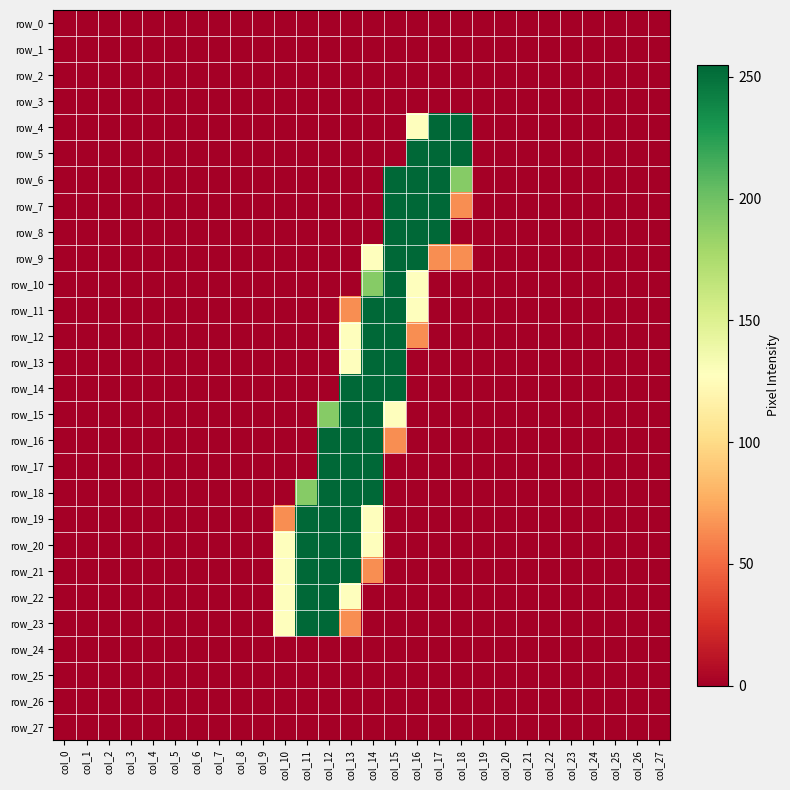

Reading left to right, transcribe all the data shown in this chart.

row_0: col_0=0	col_1=0	col_2=0	col_3=0	col_4=0	col_5=0	col_6=0	col_7=0	col_8=0	col_9=0	col_10=0	col_11=0	col_12=0	col_13=0	col_14=0	col_15=0	col_16=0	col_17=0	col_18=0	col_19=0	col_20=0	col_21=0	col_22=0	col_23=0	col_24=0	col_25=0	col_26=0	col_27=0
row_1: col_0=0	col_1=0	col_2=0	col_3=0	col_4=0	col_5=0	col_6=0	col_7=0	col_8=0	col_9=0	col_10=0	col_11=0	col_12=0	col_13=0	col_14=0	col_15=0	col_16=0	col_17=0	col_18=0	col_19=0	col_20=0	col_21=0	col_22=0	col_23=0	col_24=0	col_25=0	col_26=0	col_27=0
row_2: col_0=0	col_1=0	col_2=0	col_3=0	col_4=0	col_5=0	col_6=0	col_7=0	col_8=0	col_9=0	col_10=0	col_11=0	col_12=0	col_13=0	col_14=0	col_15=0	col_16=0	col_17=0	col_18=0	col_19=0	col_20=0	col_21=0	col_22=0	col_23=0	col_24=0	col_25=0	col_26=0	col_27=0
row_3: col_0=0	col_1=0	col_2=0	col_3=0	col_4=0	col_5=0	col_6=0	col_7=0	col_8=0	col_9=0	col_10=0	col_11=0	col_12=0	col_13=0	col_14=0	col_15=0	col_16=0	col_17=0	col_18=0	col_19=0	col_20=0	col_21=0	col_22=0	col_23=0	col_24=0	col_25=0	col_26=0	col_27=0
row_4: col_0=0	col_1=0	col_2=0	col_3=0	col_4=0	col_5=0	col_6=0	col_7=0	col_8=0	col_9=0	col_10=0	col_11=0	col_12=0	col_13=0	col_14=0	col_15=0	col_16=128	col_17=255	col_18=255	col_19=0	col_20=0	col_21=0	col_22=0	col_23=0	col_24=0	col_25=0	col_26=0	col_27=0
row_5: col_0=0	col_1=0	col_2=0	col_3=0	col_4=0	col_5=0	col_6=0	col_7=0	col_8=0	col_9=0	col_10=0	col_11=0	col_12=0	col_13=0	col_14=0	col_15=0	col_16=255	col_17=255	col_18=255	col_19=0	col_20=0	col_21=0	col_22=0	col_23=0	col_24=0	col_25=0	col_26=0	col_27=0
row_6: col_0=0	col_1=0	col_2=0	col_3=0	col_4=0	col_5=0	col_6=0	col_7=0	col_8=0	col_9=0	col_10=0	col_11=0	col_12=0	col_13=0	col_14=0	col_15=255	col_16=255	col_17=255	col_18=191	col_19=0	col_20=0	col_21=0	col_22=0	col_23=0	col_24=0	col_25=0	col_26=0	col_27=0
row_7: col_0=0	col_1=0	col_2=0	col_3=0	col_4=0	col_5=0	col_6=0	col_7=0	col_8=0	col_9=0	col_10=0	col_11=0	col_12=0	col_13=0	col_14=0	col_15=255	col_16=255	col_17=255	col_18=64	col_19=0	col_20=0	col_21=0	col_22=0	col_23=0	col_24=0	col_25=0	col_26=0	col_27=0
row_8: col_0=0	col_1=0	col_2=0	col_3=0	col_4=0	col_5=0	col_6=0	col_7=0	col_8=0	col_9=0	col_10=0	col_11=0	col_12=0	col_13=0	col_14=0	col_15=255	col_16=255	col_17=255	col_18=0	col_19=0	col_20=0	col_21=0	col_22=0	col_23=0	col_24=0	col_25=0	col_26=0	col_27=0
row_9: col_0=0	col_1=0	col_2=0	col_3=0	col_4=0	col_5=0	col_6=0	col_7=0	col_8=0	col_9=0	col_10=0	col_11=0	col_12=0	col_13=0	col_14=128	col_15=255	col_16=255	col_17=64	col_18=64	col_19=0	col_20=0	col_21=0	col_22=0	col_23=0	col_24=0	col_25=0	col_26=0	col_27=0
row_10: col_0=0	col_1=0	col_2=0	col_3=0	col_4=0	col_5=0	col_6=0	col_7=0	col_8=0	col_9=0	col_10=0	col_11=0	col_12=0	col_13=0	col_14=191	col_15=255	col_16=128	col_17=0	col_18=0	col_19=0	col_20=0	col_21=0	col_22=0	col_23=0	col_24=0	col_25=0	col_26=0	col_27=0
row_11: col_0=0	col_1=0	col_2=0	col_3=0	col_4=0	col_5=0	col_6=0	col_7=0	col_8=0	col_9=0	col_10=0	col_11=0	col_12=0	col_13=64	col_14=255	col_15=255	col_16=128	col_17=0	col_18=0	col_19=0	col_20=0	col_21=0	col_22=0	col_23=0	col_24=0	col_25=0	col_26=0	col_27=0
row_12: col_0=0	col_1=0	col_2=0	col_3=0	col_4=0	col_5=0	col_6=0	col_7=0	col_8=0	col_9=0	col_10=0	col_11=0	col_12=0	col_13=128	col_14=255	col_15=255	col_16=64	col_17=0	col_18=0	col_19=0	col_20=0	col_21=0	col_22=0	col_23=0	col_24=0	col_25=0	col_26=0	col_27=0
row_13: col_0=0	col_1=0	col_2=0	col_3=0	col_4=0	col_5=0	col_6=0	col_7=0	col_8=0	col_9=0	col_10=0	col_11=0	col_12=0	col_13=128	col_14=255	col_15=255	col_16=0	col_17=0	col_18=0	col_19=0	col_20=0	col_21=0	col_22=0	col_23=0	col_24=0	col_25=0	col_26=0	col_27=0
row_14: col_0=0	col_1=0	col_2=0	col_3=0	col_4=0	col_5=0	col_6=0	col_7=0	col_8=0	col_9=0	col_10=0	col_11=0	col_12=0	col_13=255	col_14=255	col_15=255	col_16=0	col_17=0	col_18=0	col_19=0	col_20=0	col_21=0	col_22=0	col_23=0	col_24=0	col_25=0	col_26=0	col_27=0
row_15: col_0=0	col_1=0	col_2=0	col_3=0	col_4=0	col_5=0	col_6=0	col_7=0	col_8=0	col_9=0	col_10=0	col_11=0	col_12=191	col_13=255	col_14=255	col_15=128	col_16=0	col_17=0	col_18=0	col_19=0	col_20=0	col_21=0	col_22=0	col_23=0	col_24=0	col_25=0	col_26=0	col_27=0
row_16: col_0=0	col_1=0	col_2=0	col_3=0	col_4=0	col_5=0	col_6=0	col_7=0	col_8=0	col_9=0	col_10=0	col_11=0	col_12=255	col_13=255	col_14=255	col_15=64	col_16=0	col_17=0	col_18=0	col_19=0	col_20=0	col_21=0	col_22=0	col_23=0	col_24=0	col_25=0	col_26=0	col_27=0
row_17: col_0=0	col_1=0	col_2=0	col_3=0	col_4=0	col_5=0	col_6=0	col_7=0	col_8=0	col_9=0	col_10=0	col_11=0	col_12=255	col_13=255	col_14=255	col_15=0	col_16=0	col_17=0	col_18=0	col_19=0	col_20=0	col_21=0	col_22=0	col_23=0	col_24=0	col_25=0	col_26=0	col_27=0
row_18: col_0=0	col_1=0	col_2=0	col_3=0	col_4=0	col_5=0	col_6=0	col_7=0	col_8=0	col_9=0	col_10=0	col_11=191	col_12=255	col_13=255	col_14=255	col_15=0	col_16=0	col_17=0	col_18=0	col_19=0	col_20=0	col_21=0	col_22=0	col_23=0	col_24=0	col_25=0	col_26=0	col_27=0
row_19: col_0=0	col_1=0	col_2=0	col_3=0	col_4=0	col_5=0	col_6=0	col_7=0	col_8=0	col_9=0	col_10=64	col_11=255	col_12=255	col_13=255	col_14=128	col_15=0	col_16=0	col_17=0	col_18=0	col_19=0	col_20=0	col_21=0	col_22=0	col_23=0	col_24=0	col_25=0	col_26=0	col_27=0
row_20: col_0=0	col_1=0	col_2=0	col_3=0	col_4=0	col_5=0	col_6=0	col_7=0	col_8=0	col_9=0	col_10=128	col_11=255	col_12=255	col_13=255	col_14=128	col_15=0	col_16=0	col_17=0	col_18=0	col_19=0	col_20=0	col_21=0	col_22=0	col_23=0	col_24=0	col_25=0	col_26=0	col_27=0
row_21: col_0=0	col_1=0	col_2=0	col_3=0	col_4=0	col_5=0	col_6=0	col_7=0	col_8=0	col_9=0	col_10=128	col_11=255	col_12=255	col_13=255	col_14=64	col_15=0	col_16=0	col_17=0	col_18=0	col_19=0	col_20=0	col_21=0	col_22=0	col_23=0	col_24=0	col_25=0	col_26=0	col_27=0
row_22: col_0=0	col_1=0	col_2=0	col_3=0	col_4=0	col_5=0	col_6=0	col_7=0	col_8=0	col_9=0	col_10=128	col_11=255	col_12=255	col_13=128	col_14=0	col_15=0	col_16=0	col_17=0	col_18=0	col_19=0	col_20=0	col_21=0	col_22=0	col_23=0	col_24=0	col_25=0	col_26=0	col_27=0
row_23: col_0=0	col_1=0	col_2=0	col_3=0	col_4=0	col_5=0	col_6=0	col_7=0	col_8=0	col_9=0	col_10=128	col_11=255	col_12=255	col_13=64	col_14=0	col_15=0	col_16=0	col_17=0	col_18=0	col_19=0	col_20=0	col_21=0	col_22=0	col_23=0	col_24=0	col_25=0	col_26=0	col_27=0
row_24: col_0=0	col_1=0	col_2=0	col_3=0	col_4=0	col_5=0	col_6=0	col_7=0	col_8=0	col_9=0	col_10=0	col_11=0	col_12=0	col_13=0	col_14=0	col_15=0	col_16=0	col_17=0	col_18=0	col_19=0	col_20=0	col_21=0	col_22=0	col_23=0	col_24=0	col_25=0	col_26=0	col_27=0
row_25: col_0=0	col_1=0	col_2=0	col_3=0	col_4=0	col_5=0	col_6=0	col_7=0	col_8=0	col_9=0	col_10=0	col_11=0	col_12=0	col_13=0	col_14=0	col_15=0	col_16=0	col_17=0	col_18=0	col_19=0	col_20=0	col_21=0	col_22=0	col_23=0	col_24=0	col_25=0	col_26=0	col_27=0
row_26: col_0=0	col_1=0	col_2=0	col_3=0	col_4=0	col_5=0	col_6=0	col_7=0	col_8=0	col_9=0	col_10=0	col_11=0	col_12=0	col_13=0	col_14=0	col_15=0	col_16=0	col_17=0	col_18=0	col_19=0	col_20=0	col_21=0	col_22=0	col_23=0	col_24=0	col_25=0	col_26=0	col_27=0
row_27: col_0=0	col_1=0	col_2=0	col_3=0	col_4=0	col_5=0	col_6=0	col_7=0	col_8=0	col_9=0	col_10=0	col_11=0	col_12=0	col_13=0	col_14=0	col_15=0	col_16=0	col_17=0	col_18=0	col_19=0	col_20=0	col_21=0	col_22=0	col_23=0	col_24=0	col_25=0	col_26=0	col_27=0